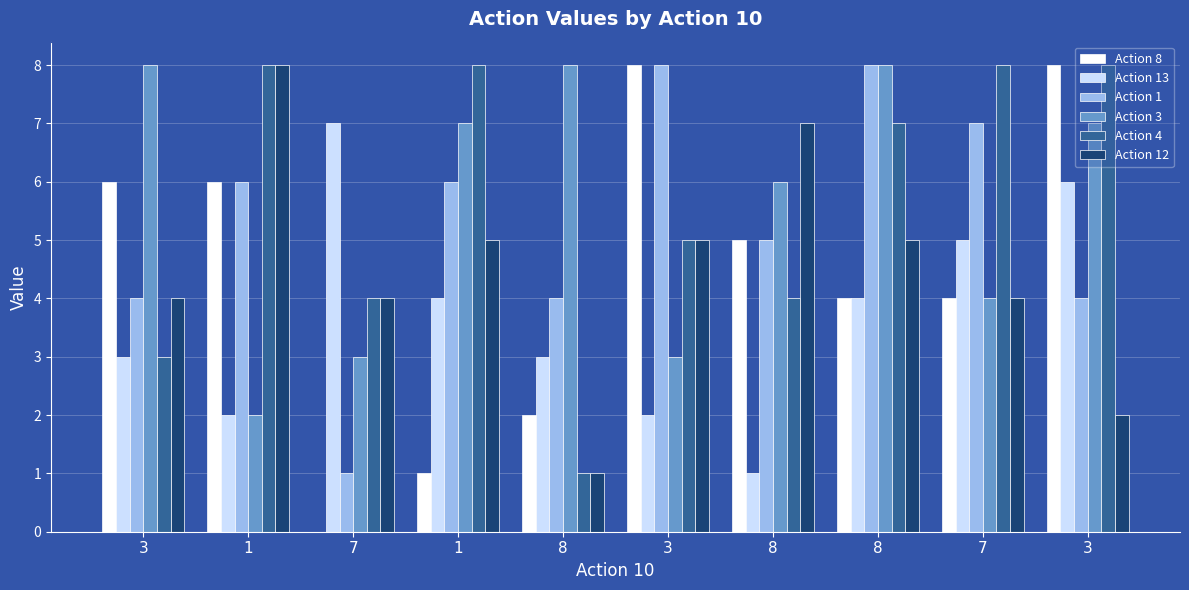

Are the bars grouped side by side (vs. stacked)?

Yes